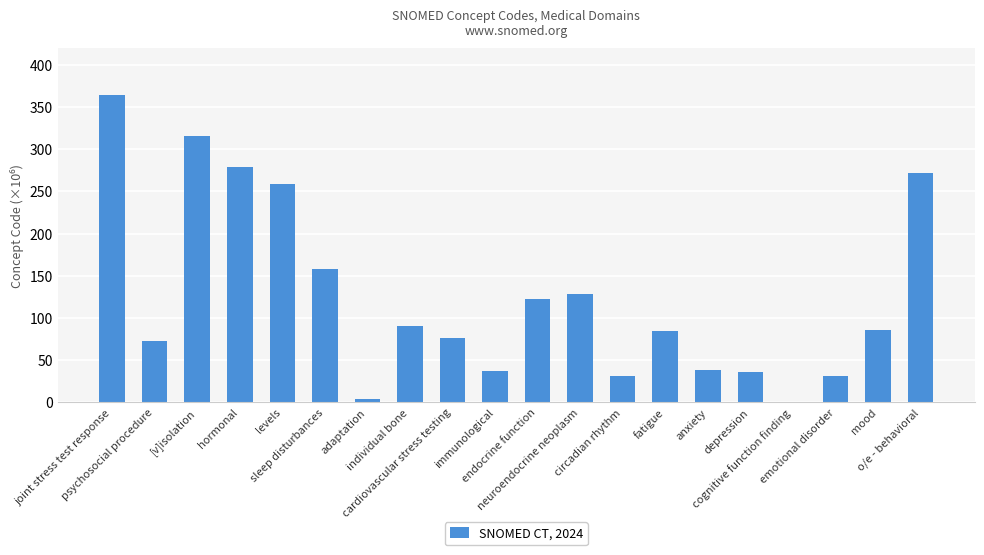

The value at endocrine function is 123.0. True or false?

True